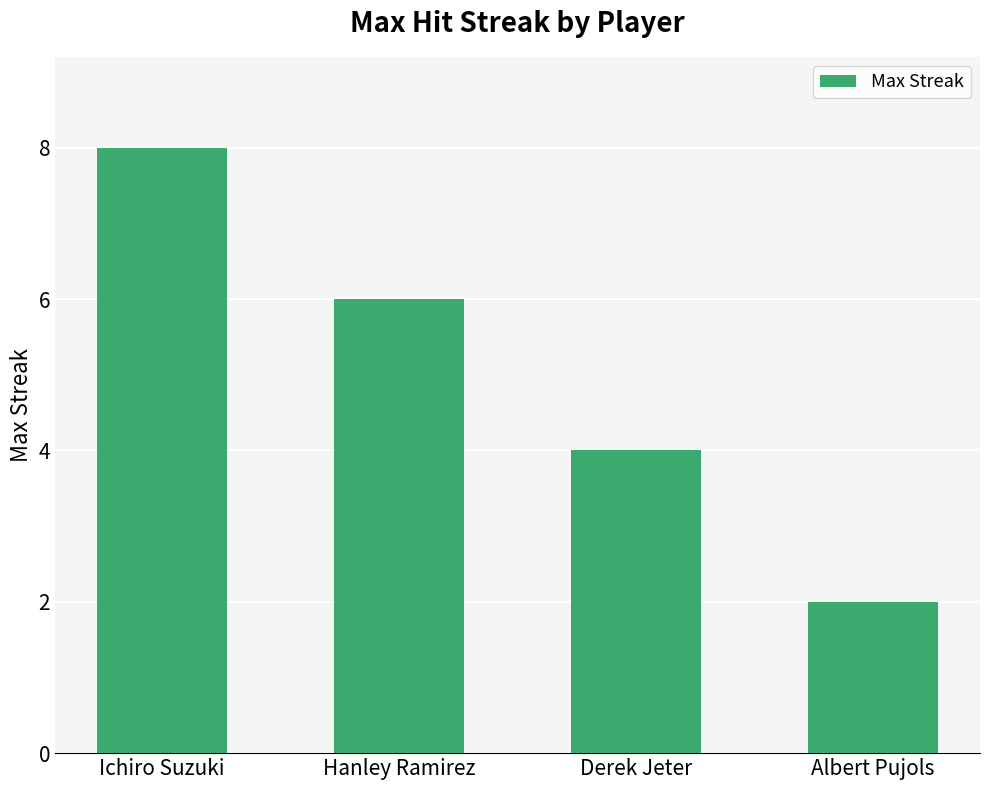

Where does the data first go above 6?

Ichiro Suzuki